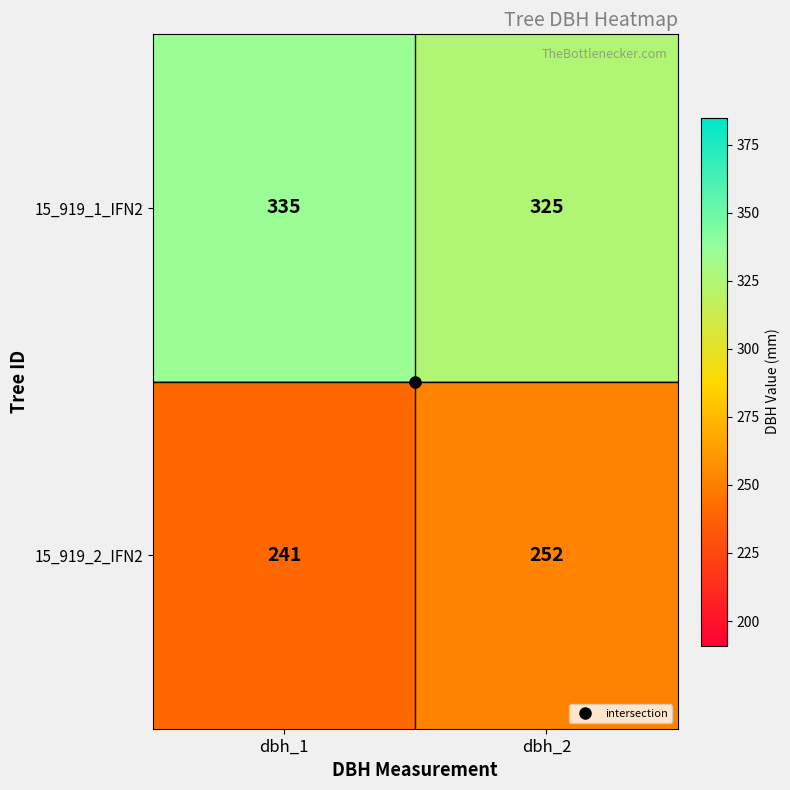

Which label corresponds to the smallest value in the chart?

dbh_1